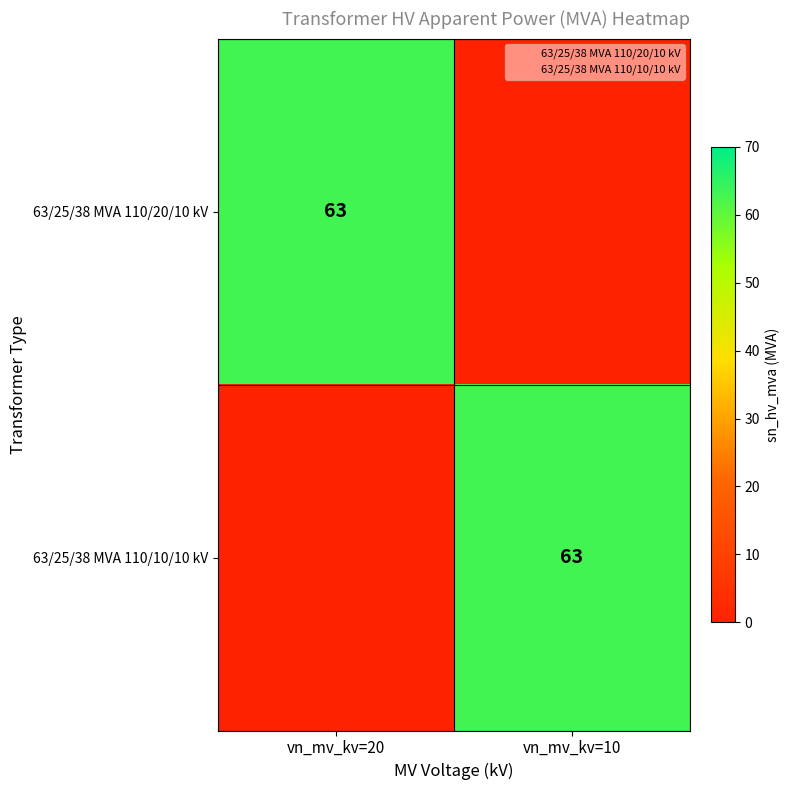

True or false: 63/25/38 MVA 110/20/10 kV has a value of 63 at vn_mv_kv=20.

True